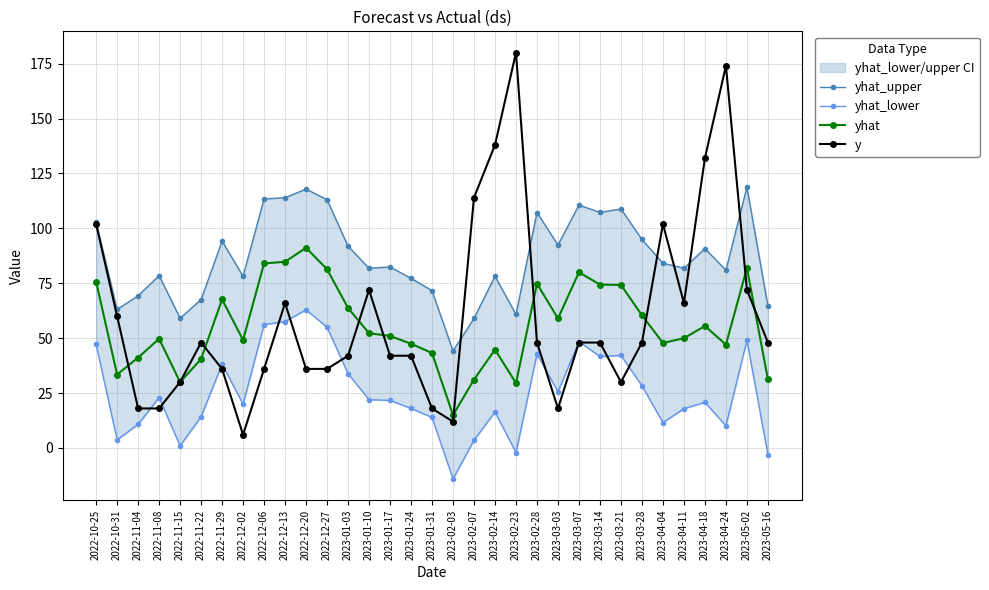

What are all the series names shown in the legend?

yhat_upper, yhat_lower, yhat, y